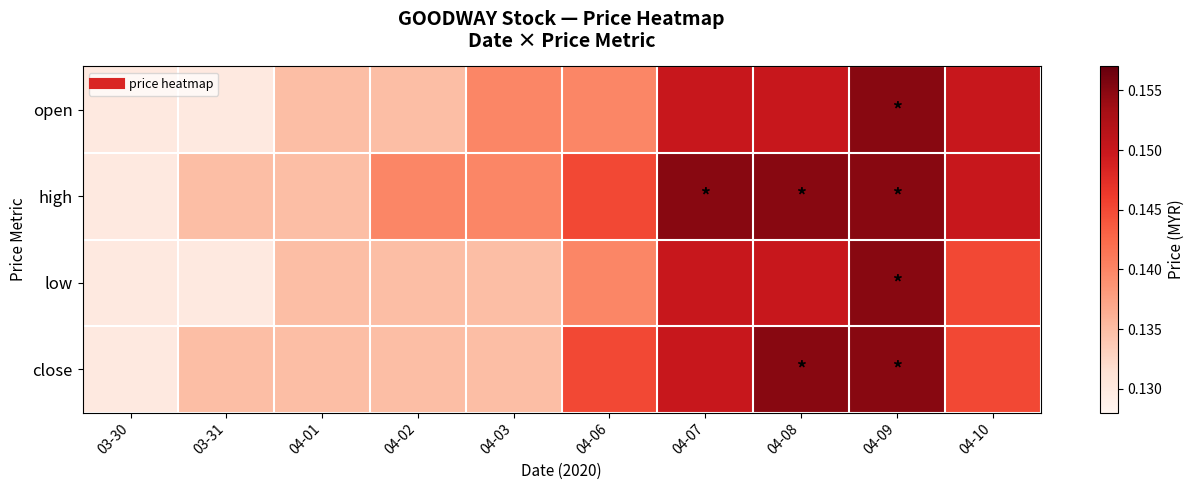

Which series changed the most between 04-06 and 04-10?

open